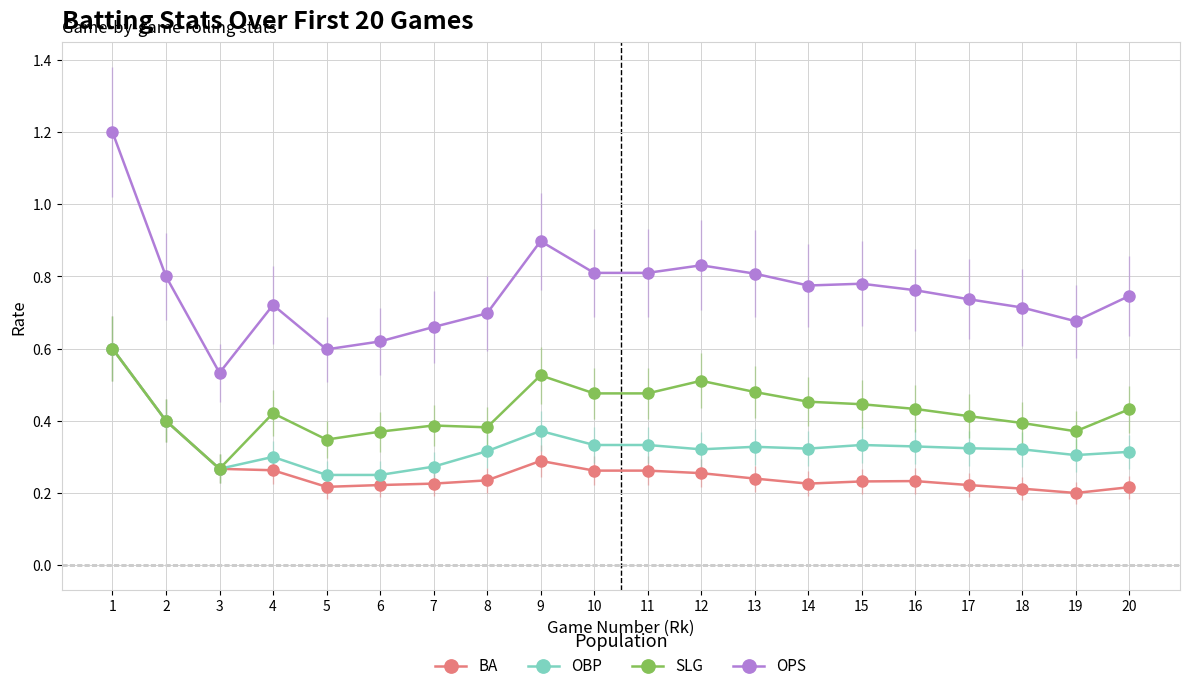

Which series has the largest total across all categories?

OPS